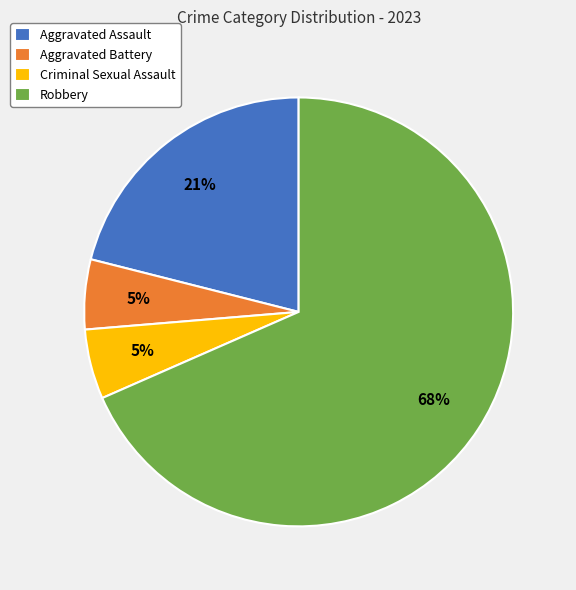

Does Robbery account for over 50% of the chart?

Yes